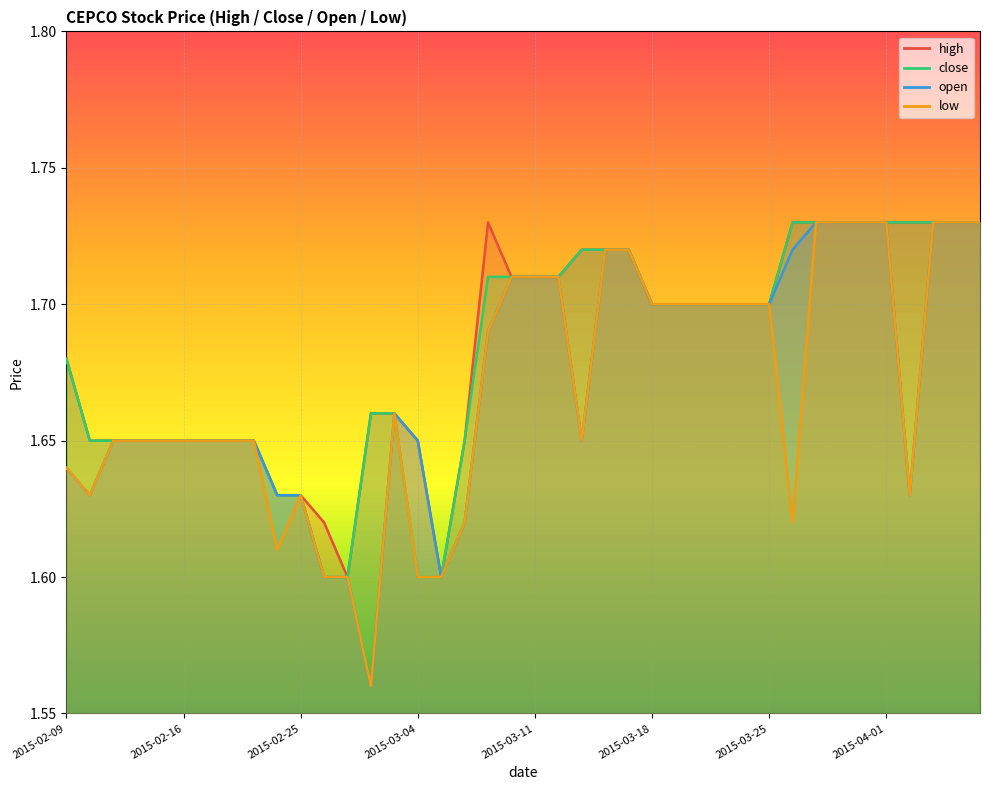

What is the total value across all series at 2015-02-11?

6.6